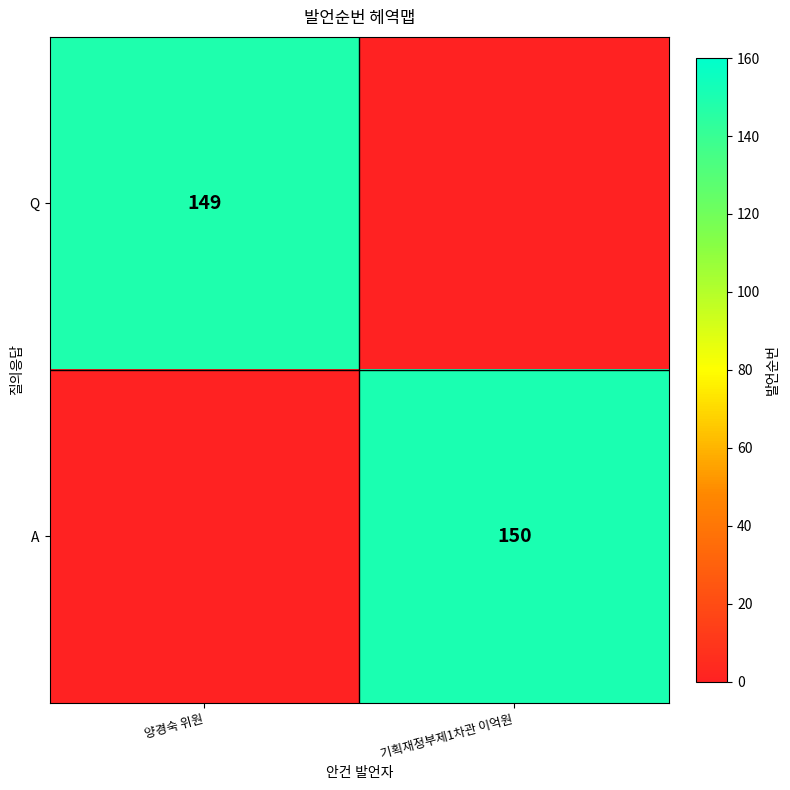

True or false: Q has a value of 149 at 양경숙 위원.

True